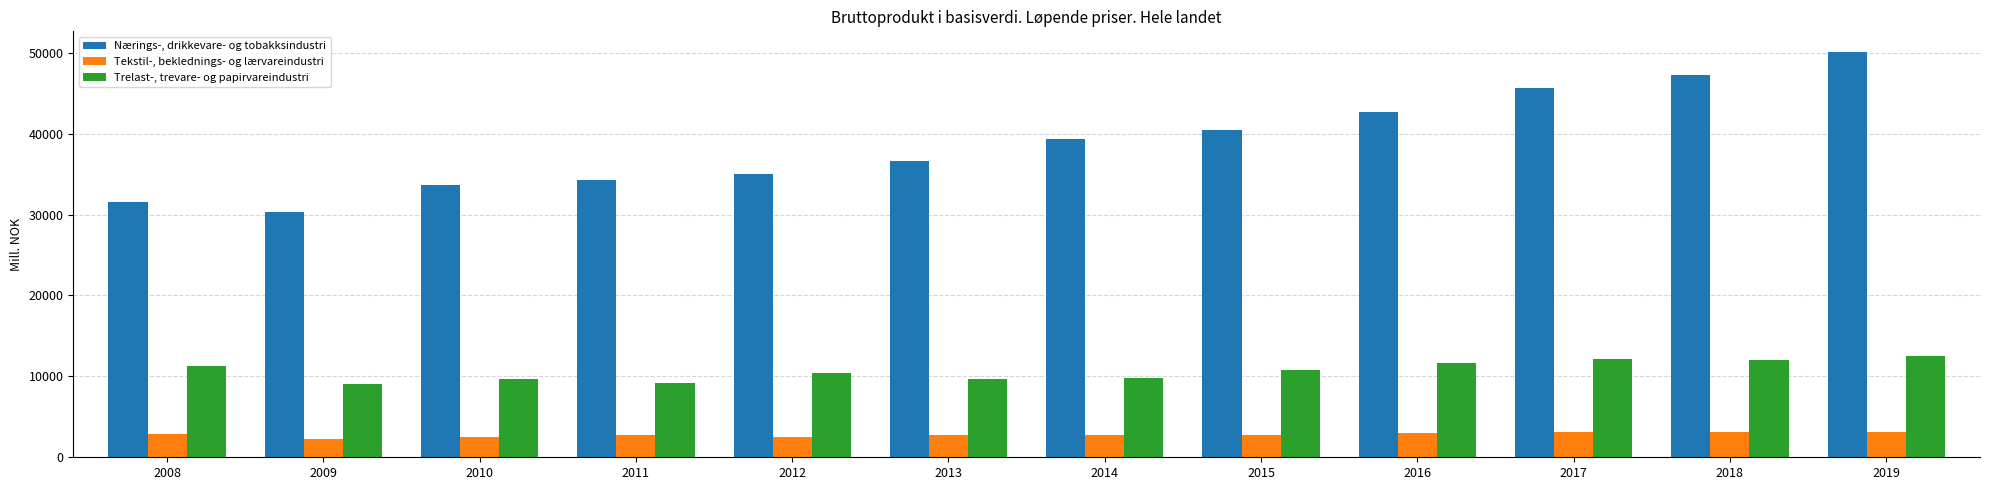

What is the value of the Nærings-, drikkevare- og tobakksindustri bar at the 1st from the left?

31585